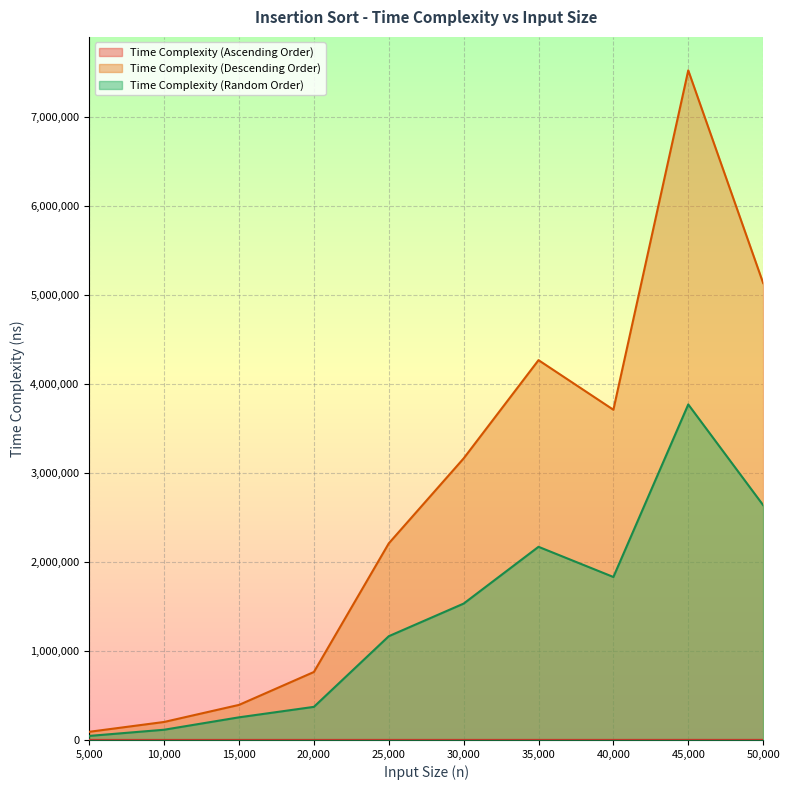

Reading left to right, extract all data points from this chart.

Time Complexity (Ascending Order): 5000=48	10000=60	15000=86	20000=185	25000=301	30000=255	35000=317	40000=272	45000=481	50000=305
Time Complexity (Descending Order): 5000=91494	10000=201993	15000=393711	20000=763257	25000=2207760	30000=3162100	35000=4265670	40000=3708640	45000=7520280	50000=5131540
Time Complexity (Random Order): 5000=45200	10000=114740	15000=254053	20000=371593	25000=1165100	30000=1531490	35000=2169180	40000=1830220	45000=3768300	50000=2637180